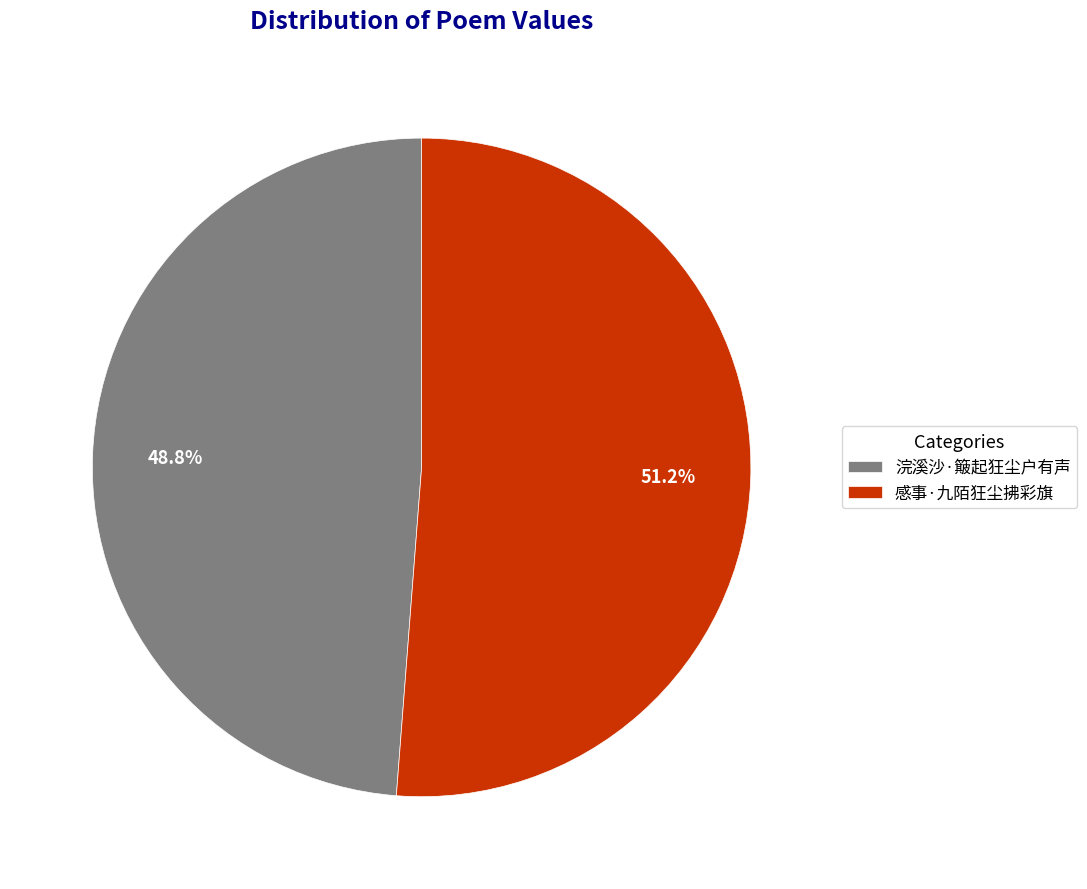

What percentage is the 感事·九陌狂尘拂彩旗 slice, to the nearest percent?

51%